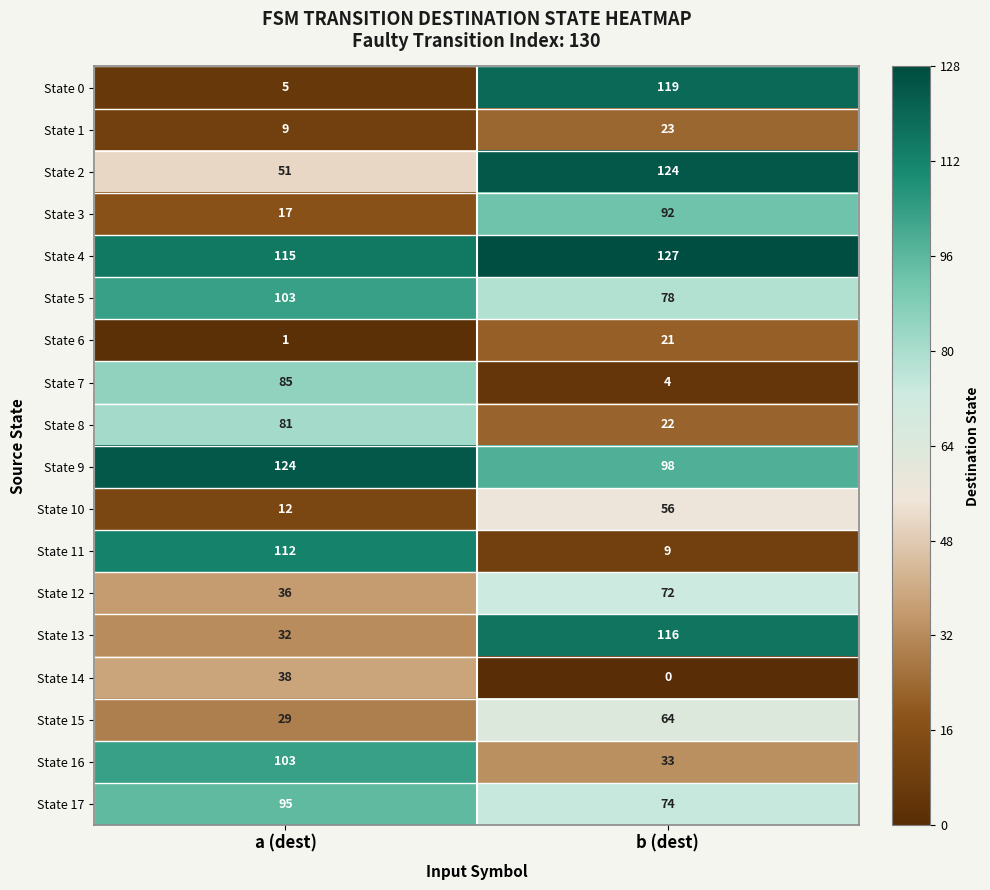

Rank the categories by State 3 value from highest to lowest.

b (dest), a (dest)